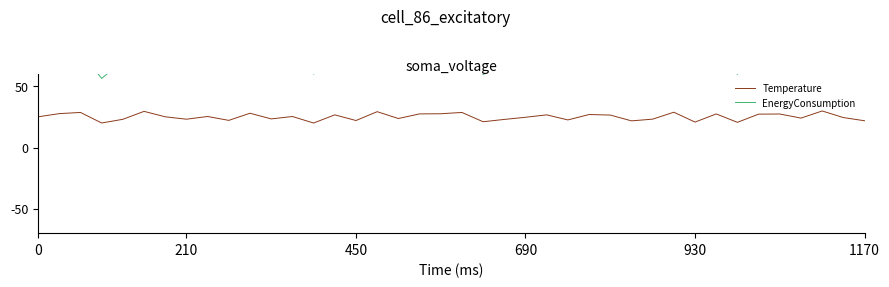

True or false: EnergyConsumption and Temperature cross at least once.

False